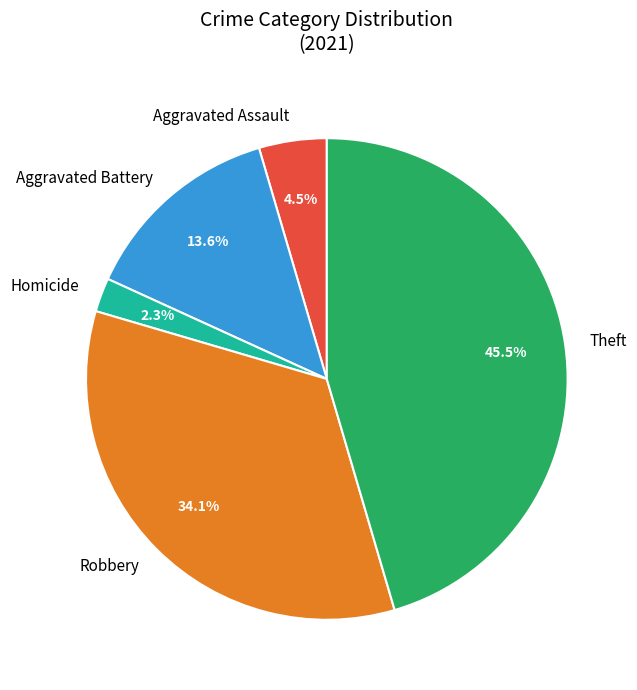

How many slices are in this pie chart?

5